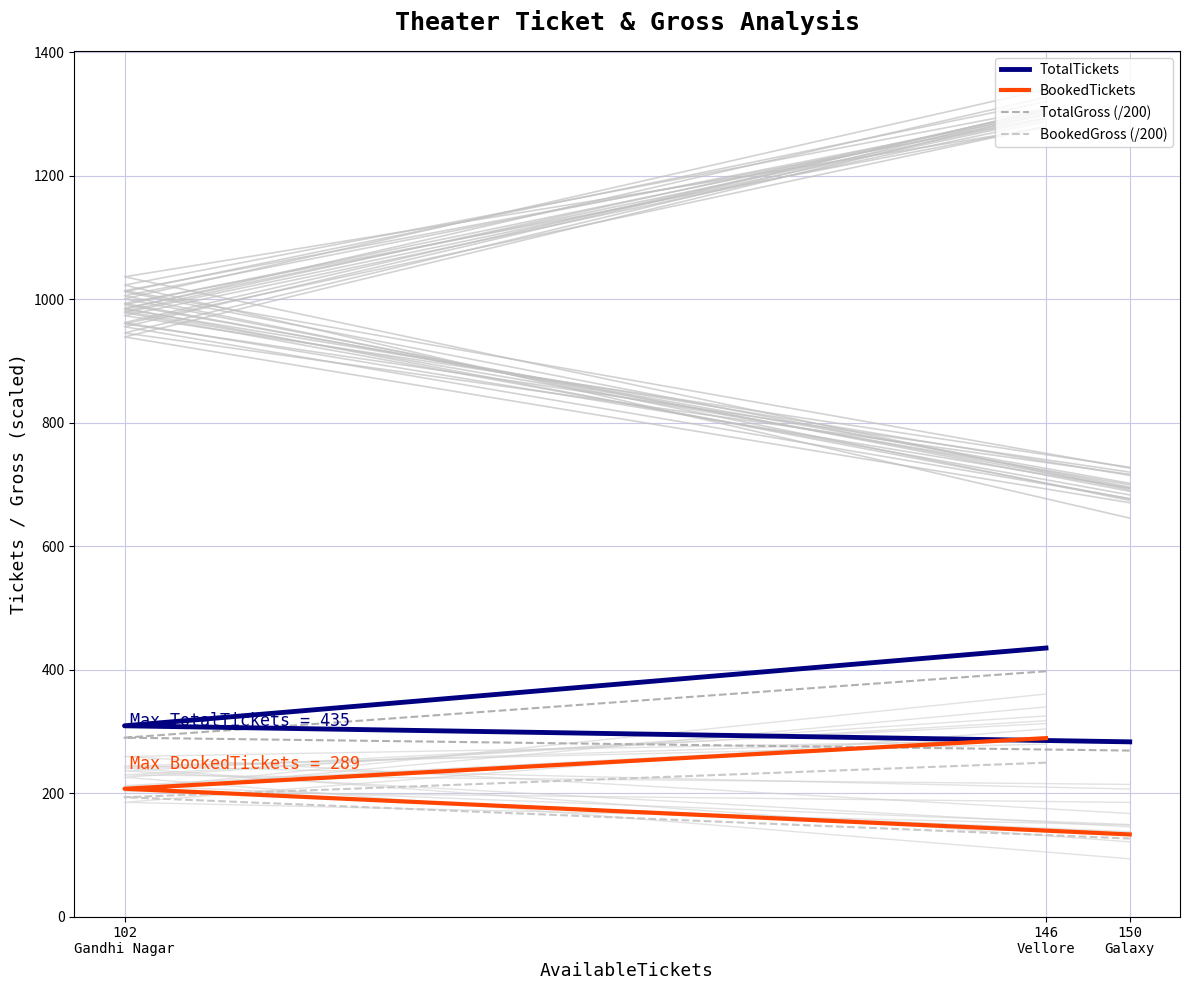

What is the spread (max minus min) of values at 146
Vellore?

185.7